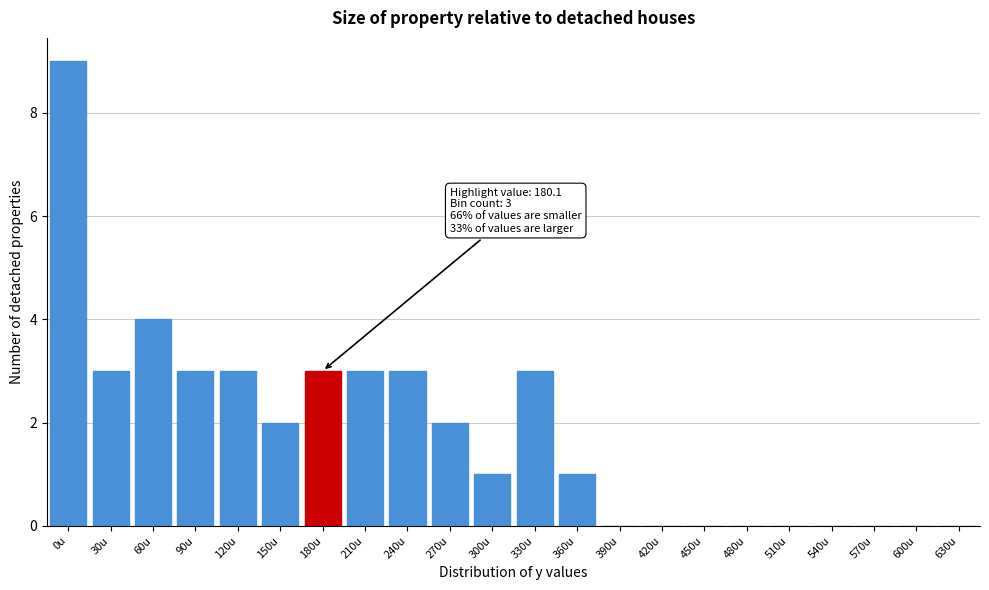

Reading right to left, list all the values displayed in this chart.

630u=0	600u=0	570u=0	540u=0	510u=0	480u=0	450u=0	420u=0	390u=0	360u=1	330u=3	300u=1	270u=2	240u=3	210u=3	180u=3	150u=2	120u=3	90u=3	60u=4	30u=3	0u=9